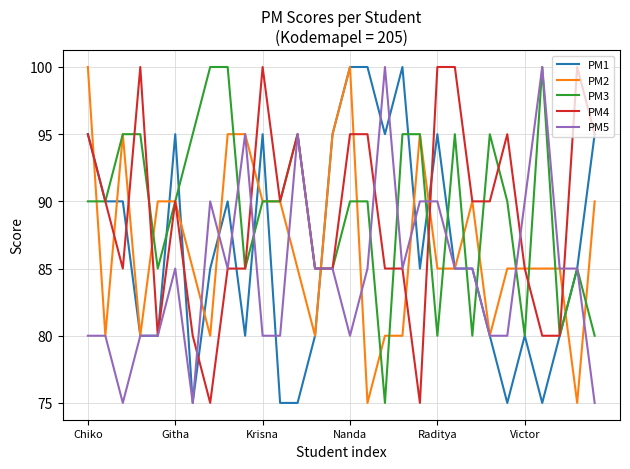

What is the minimum value shown in the chart?

75